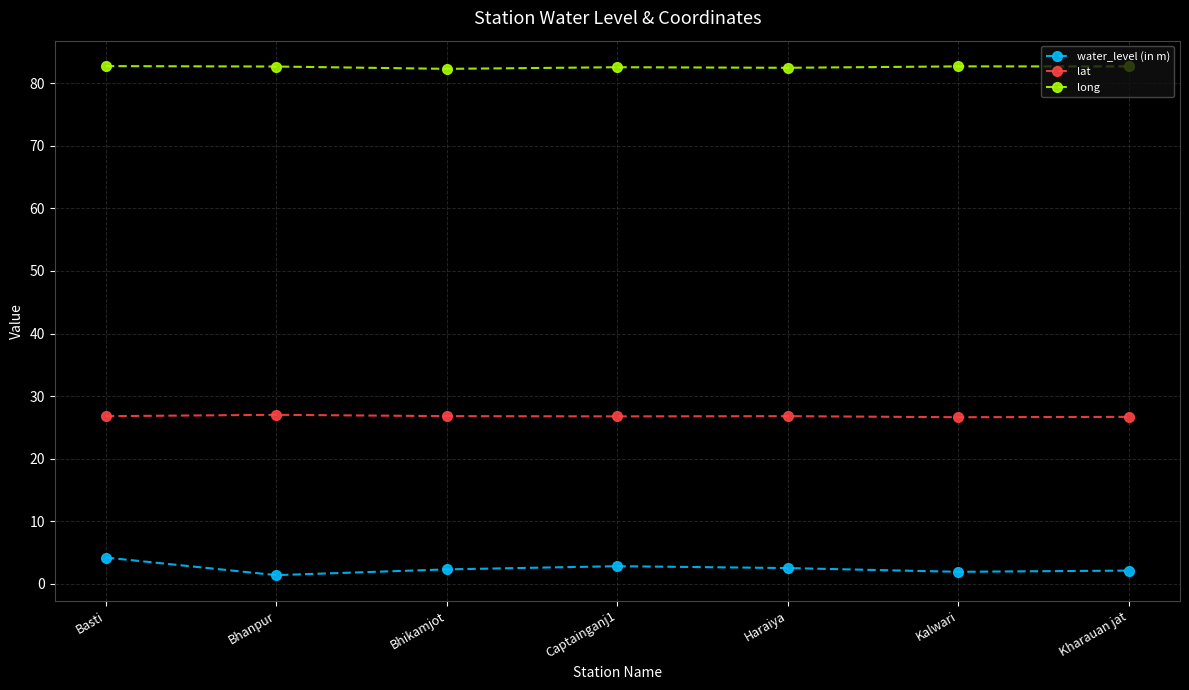

Where does the water_level (in m) series first go above 2?

Basti